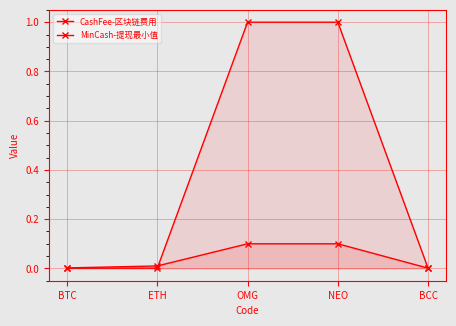

Which series has the largest range (max minus min)?

MinCash-提现最小值